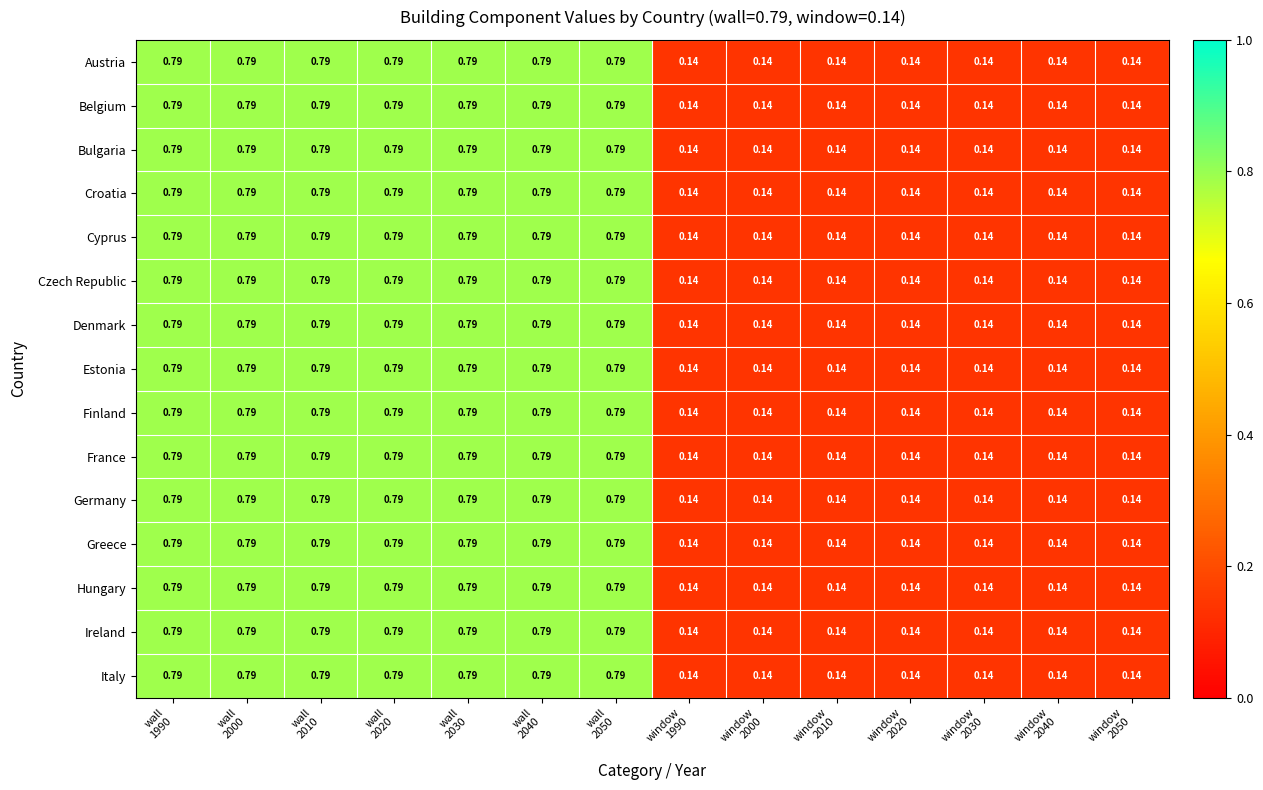

How many distinct data groups are displayed?

15